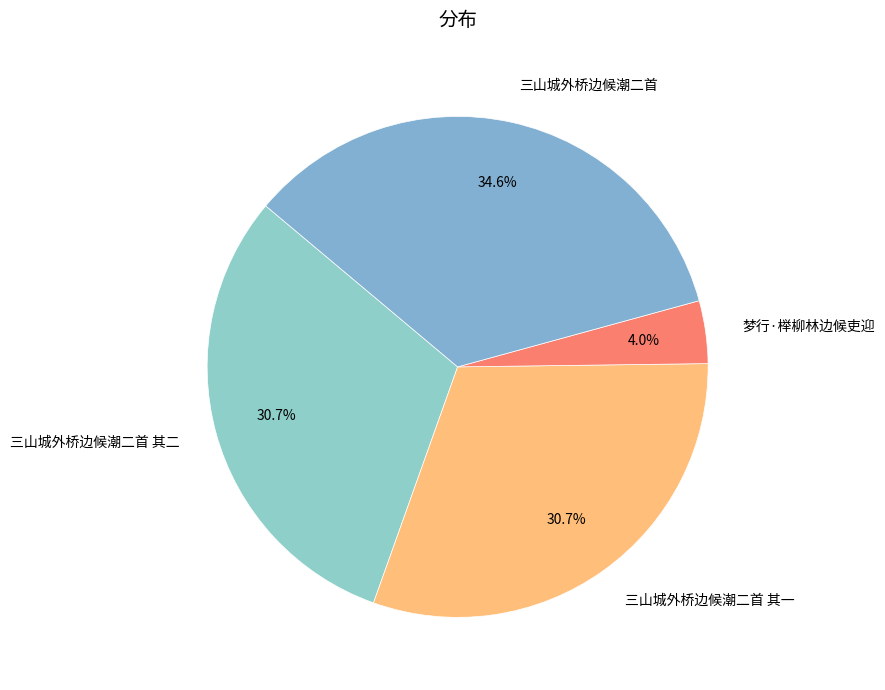

Approximately how many times larger is the value at 三山城外桥边候潮二首 compared to 三山城外桥边候潮二首 其二?

1.1